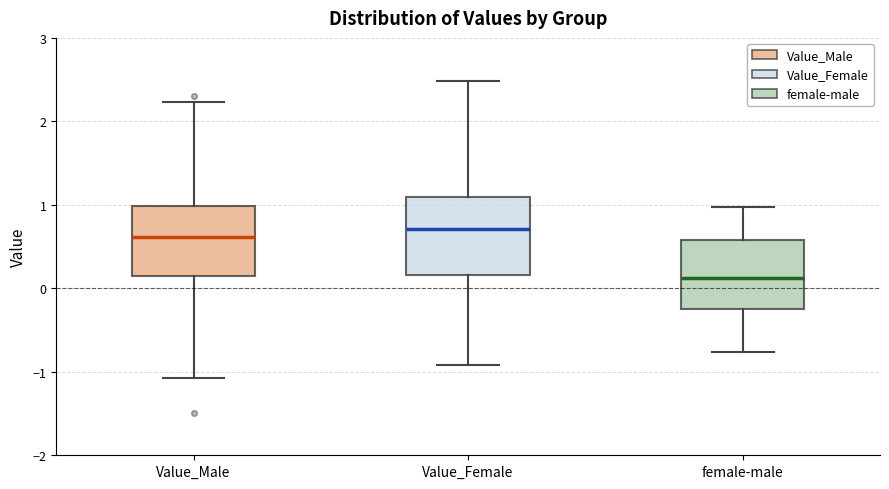

Reading left to right, read every box against the y-axis: the position of its median line, the range the box covers, and the ends of its whiskers. The values are not printed on the chart, so give them approximately, as read against the axis.

Value_Male: median 0.6, box 0.1 to 1.0, whiskers -1.1 to 2.2
Value_Female: median 0.7, box 0.2 to 1.1, whiskers -0.9 to 2.5
female-male: median 0.1, box -0.3 to 0.6, whiskers -0.8 to 1.0